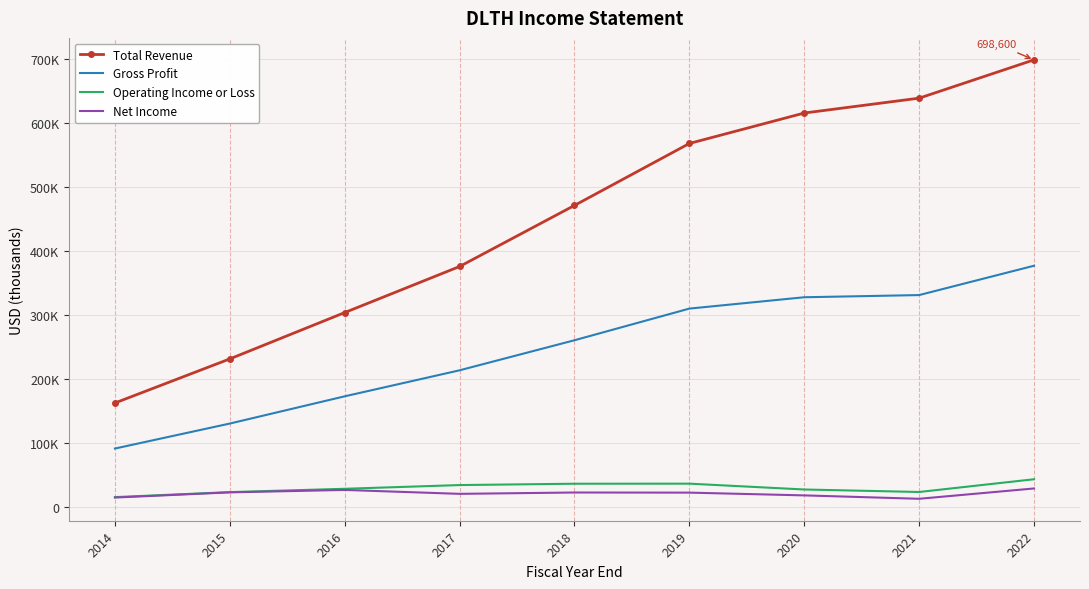

At which category is the sum across all series the highest?

2022